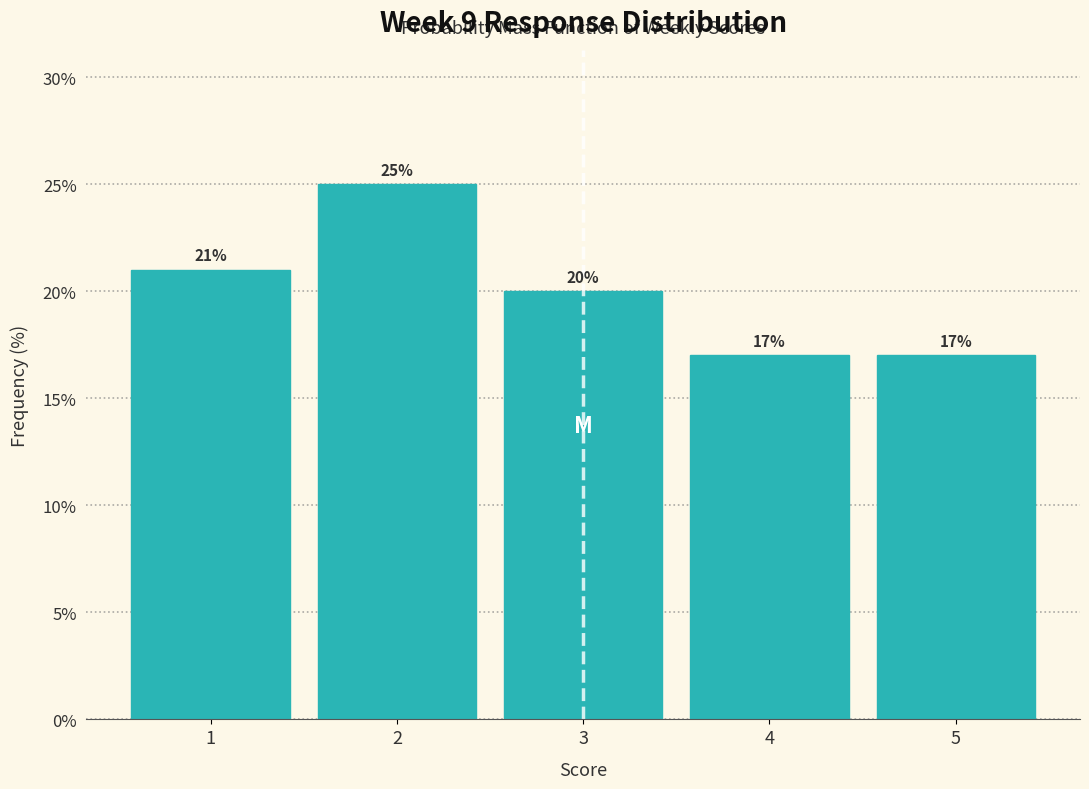

Which range on the x-axis has the tallest bar?

1.5 to 2.5